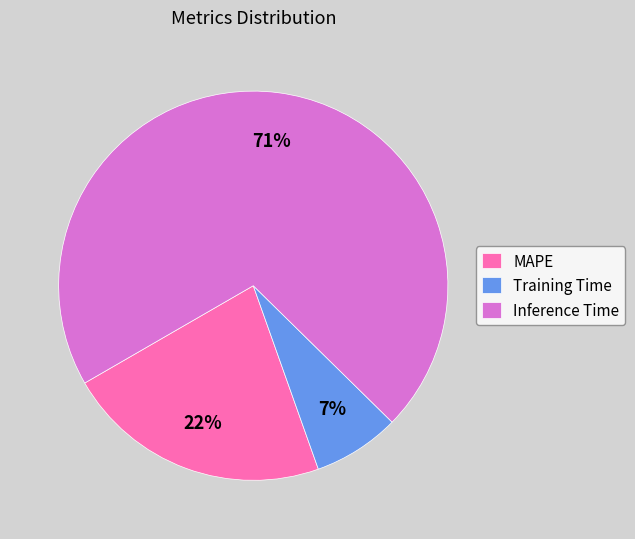

Is it true that Inference Time is 80% of the pie?

False